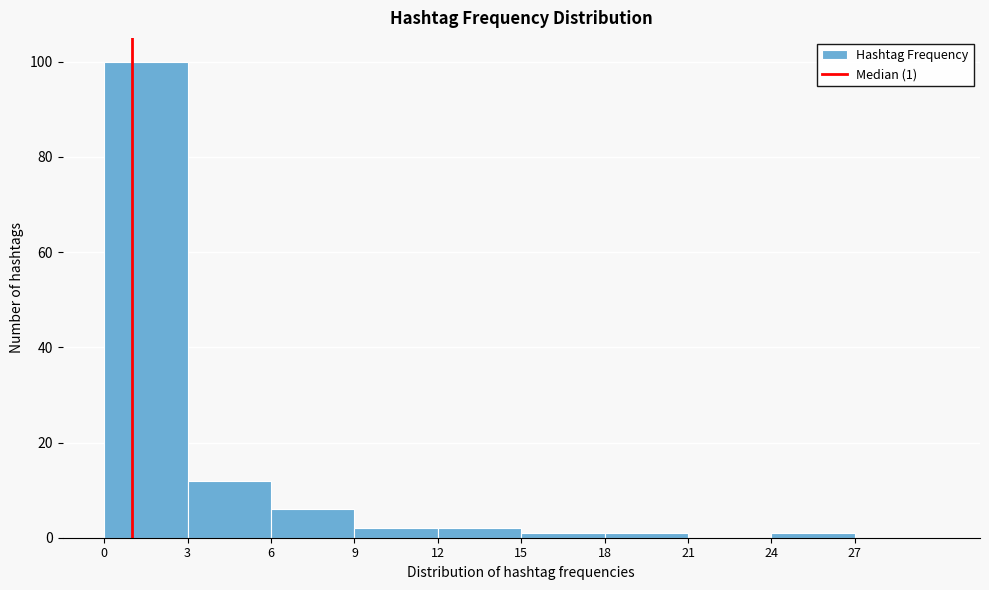

Over which range of the x-axis is the bar tallest?

0 to 3